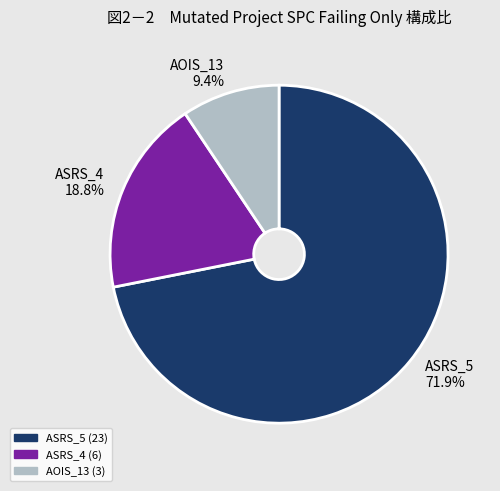

Does ASRS_4 represent more than half of the total?

No